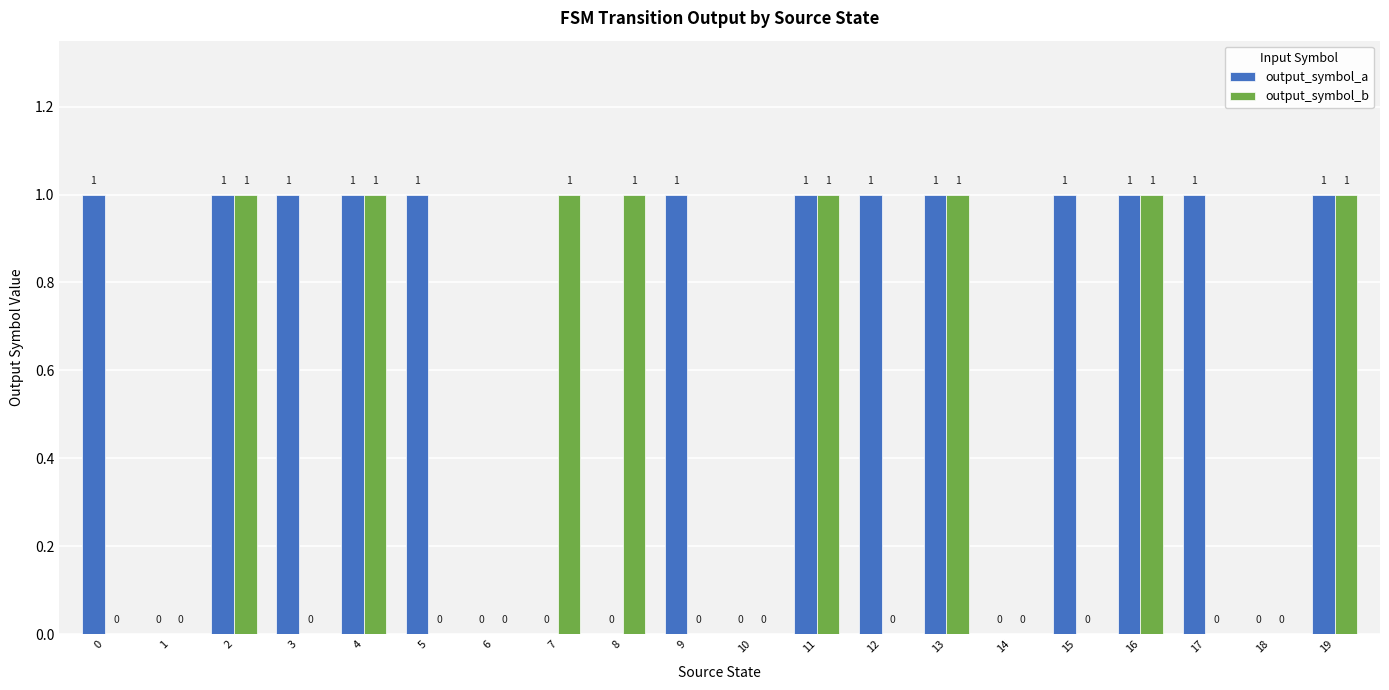

What is the sum of all output_symbol_a values?

13